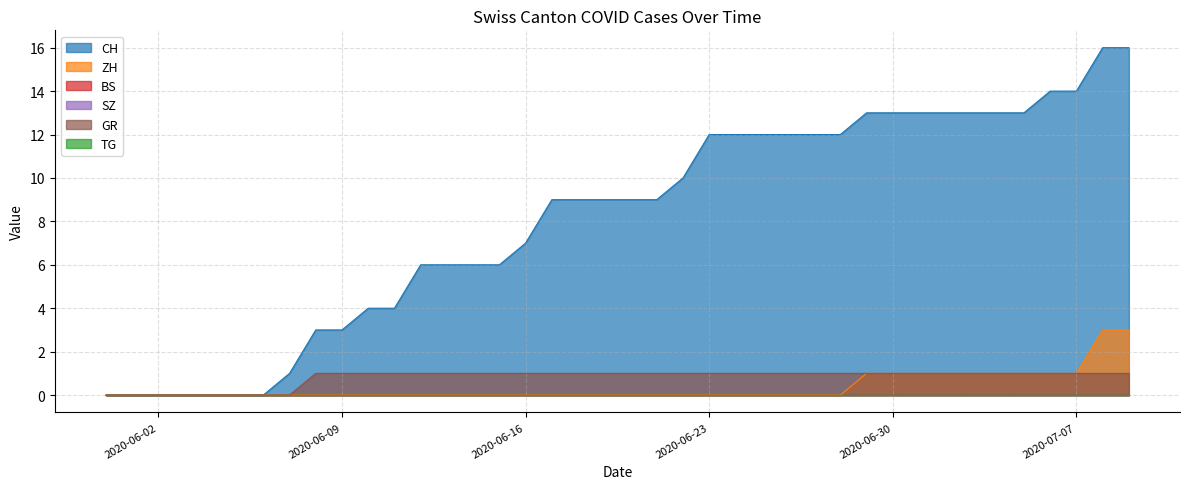

The CH series shows 9 at 2020-06-21. True or false?

True